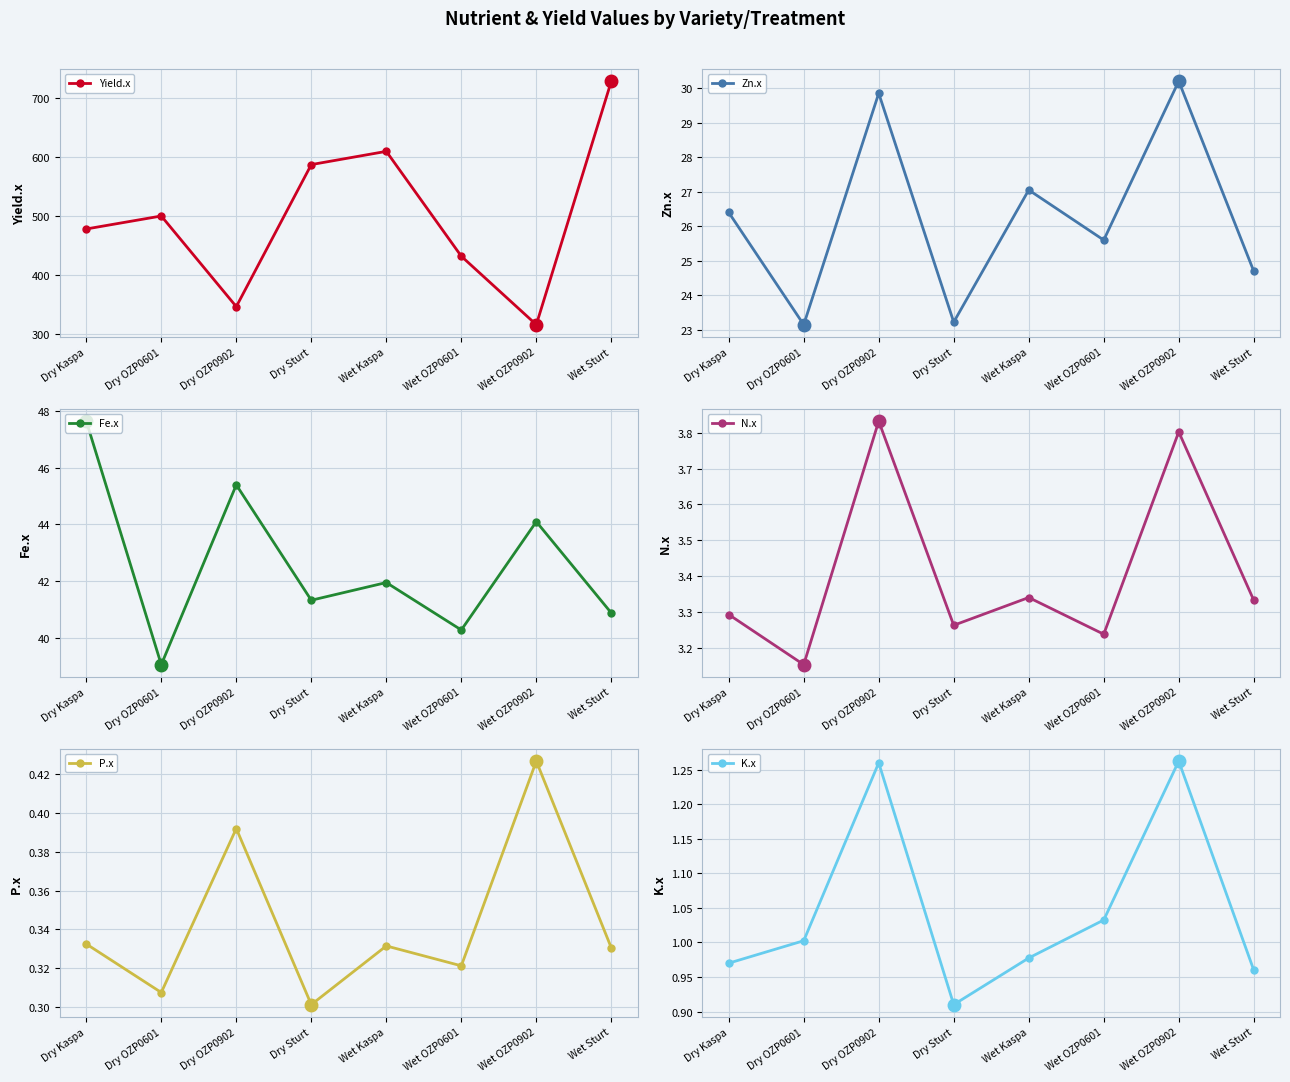

What position from the right is Wet OZP0902?

2